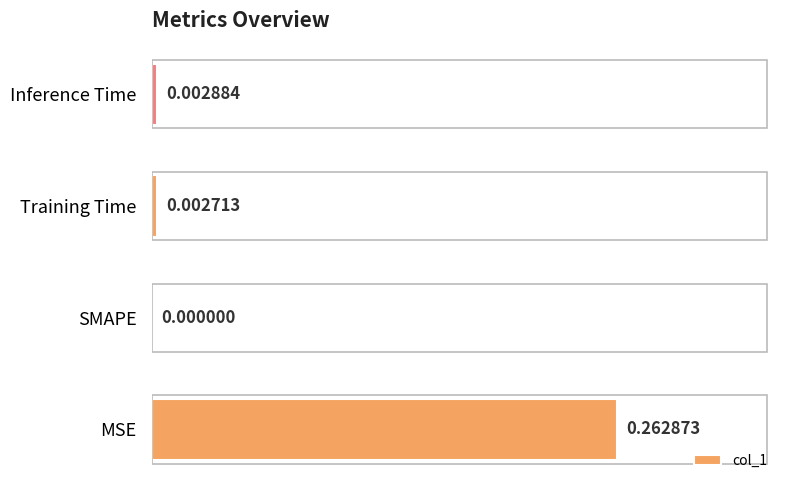

At which label is the value closest to 0?

SMAPE